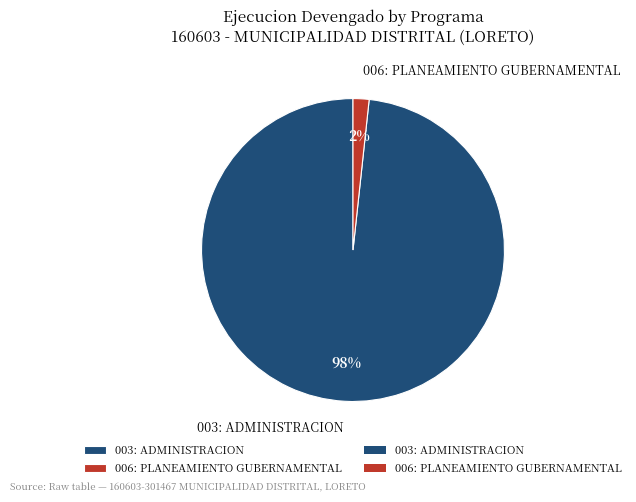

What percentage is the 003: ADMINISTRACION slice, to the nearest percent?

98%